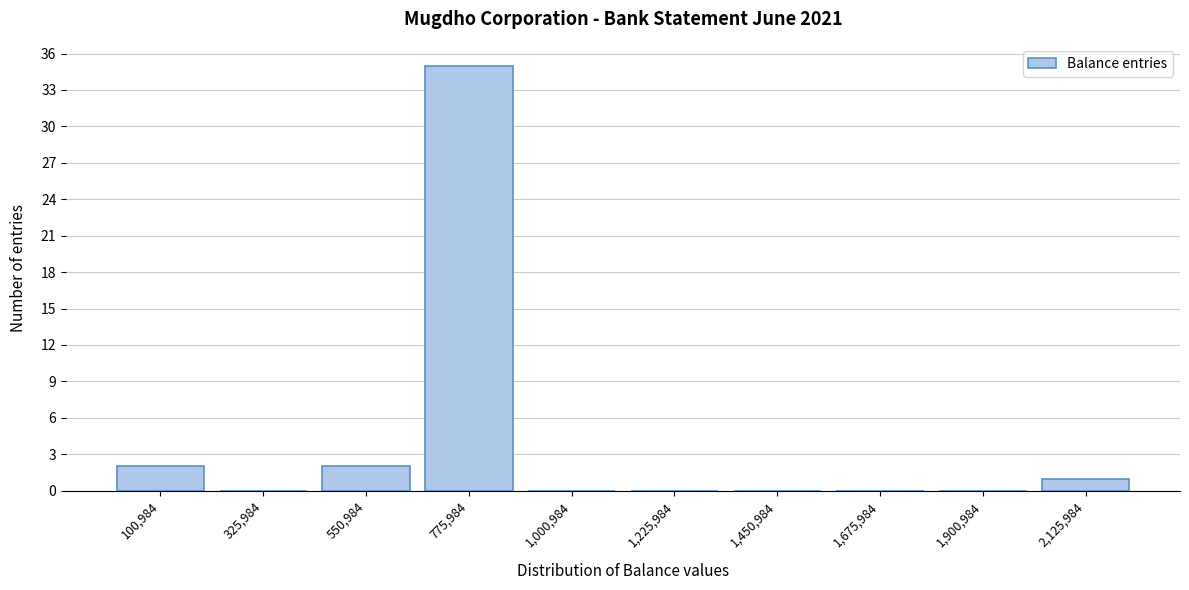

Reading left to right, what are all the values shown in this chart?

100,984=2	325,984=0	550,984=2	775,984=35	1,000,984=0	1,225,984=0	1,450,984=0	1,675,984=0	1,900,984=0	2,125,984=1